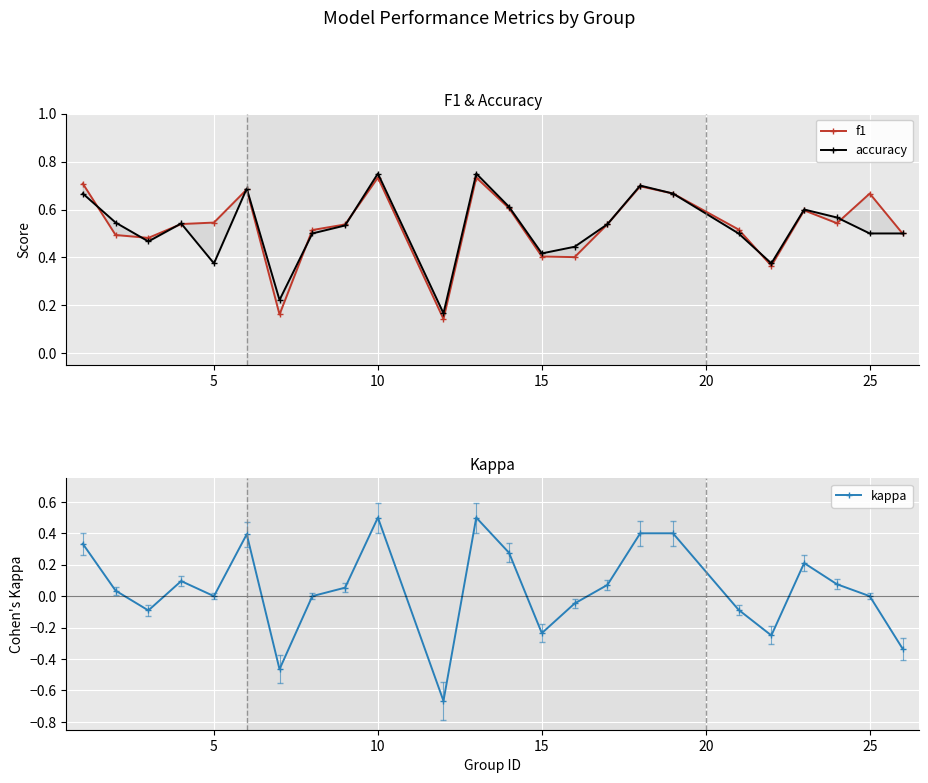

What is the minimum value for accuracy?

0.2